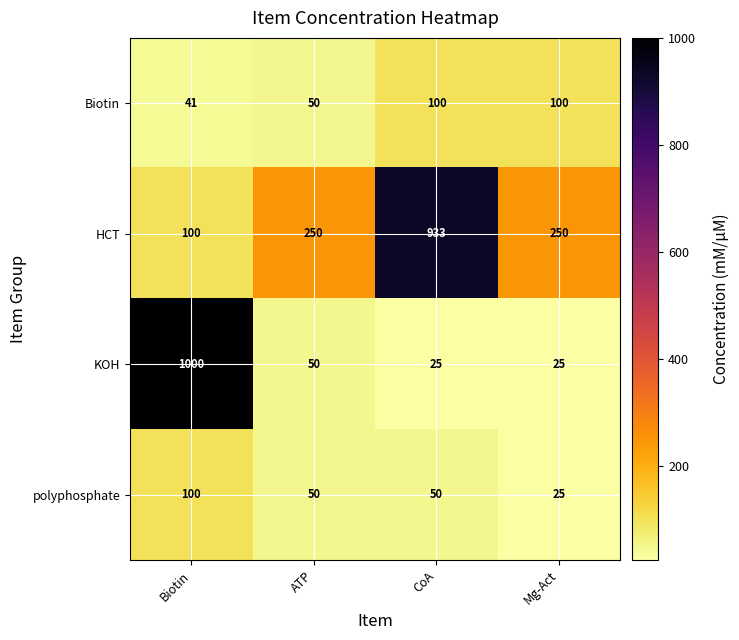

Reading right to left, list all the values displayed in this chart.

Biotin: 100	100	50	41
HCT: 250	933	250	100
KOH: 25	25	50	1000
polyphosphate: 25	50	50	100